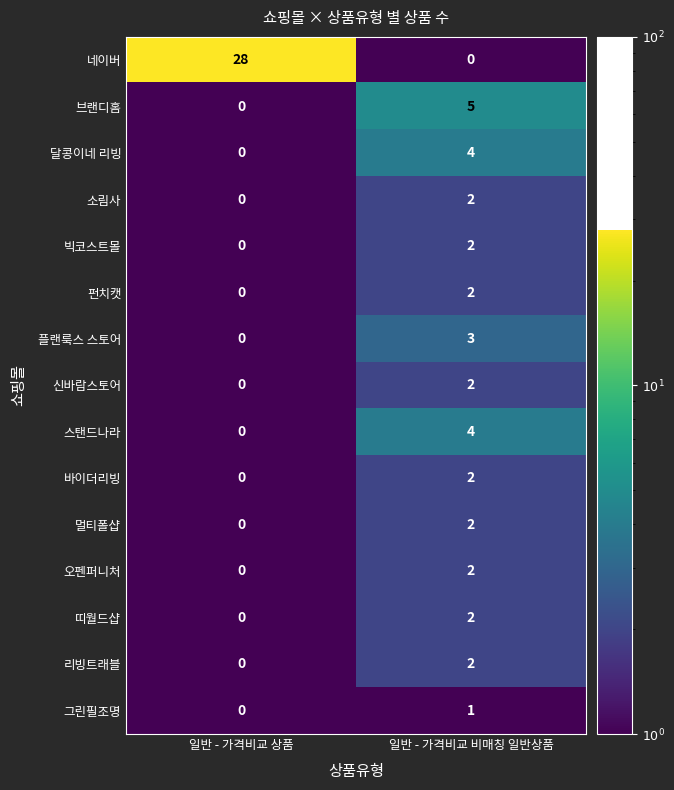

What is the total value across all series at 일반 - 가격비교 비매칭 일반상품?

35